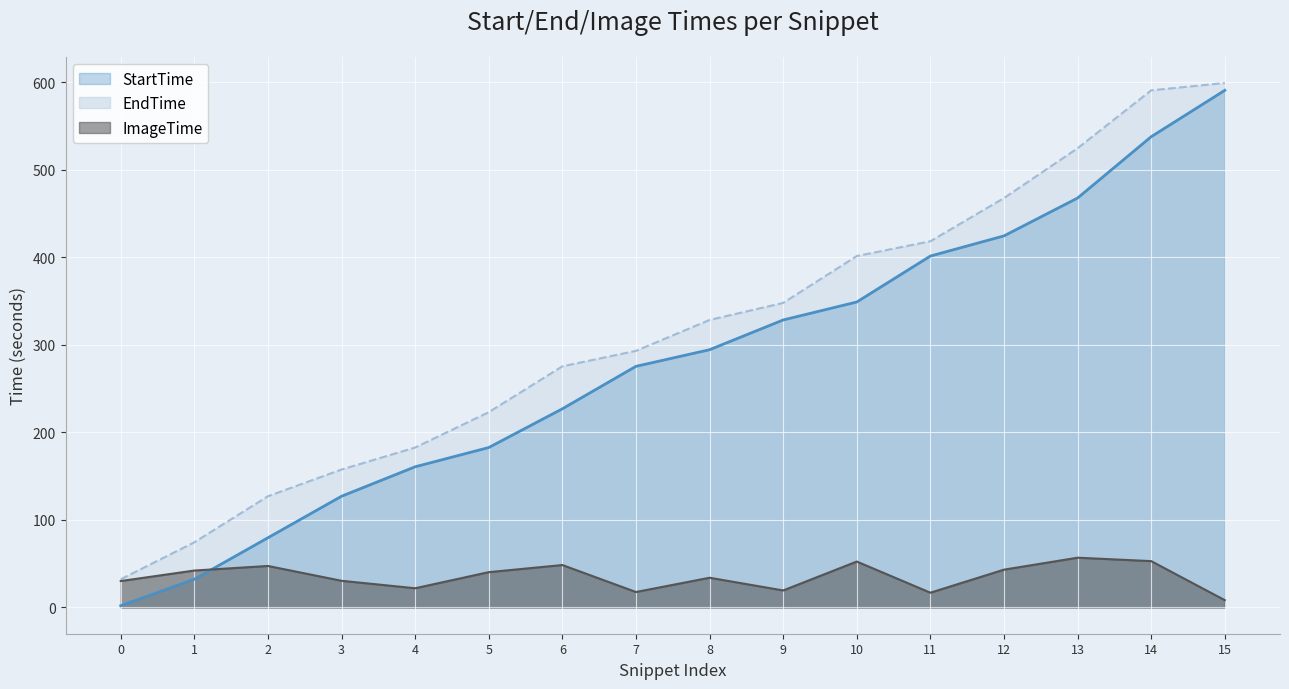

What is the difference between the EndTime values at 13 and 8?

196.2